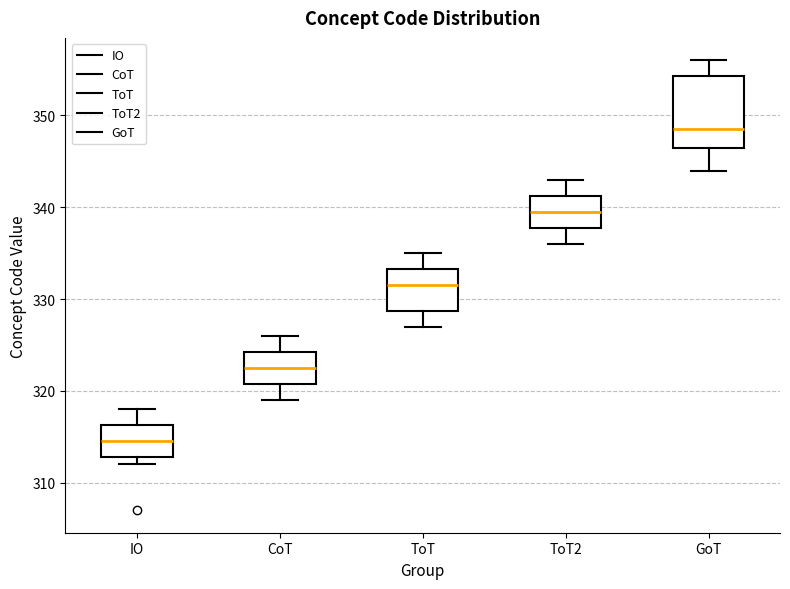

Where does the lower whisker of the box for CoT end on the y-axis? The values are not printed on the chart, so give them approximately, as read against the axis.

319